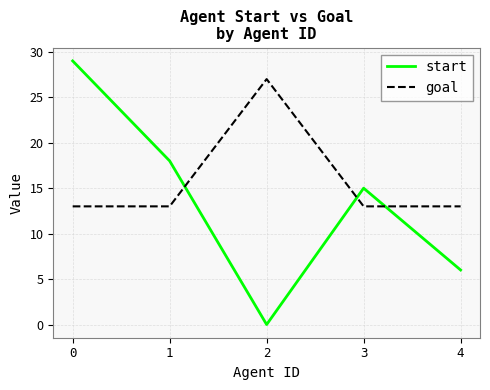

At which label is start closest to 14?

3